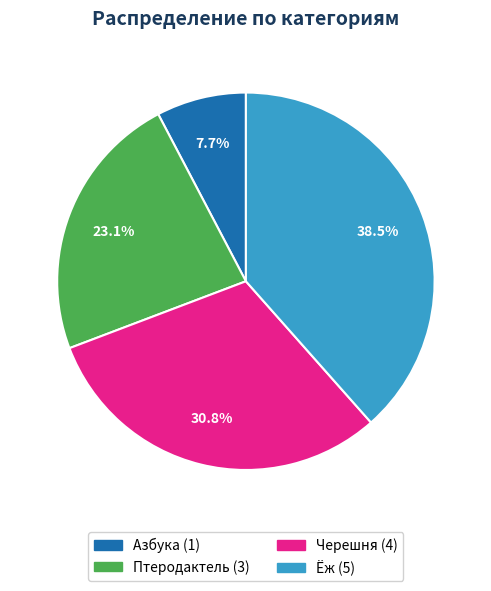

True or false: Птеродактель accounts for 23% of the total.

True